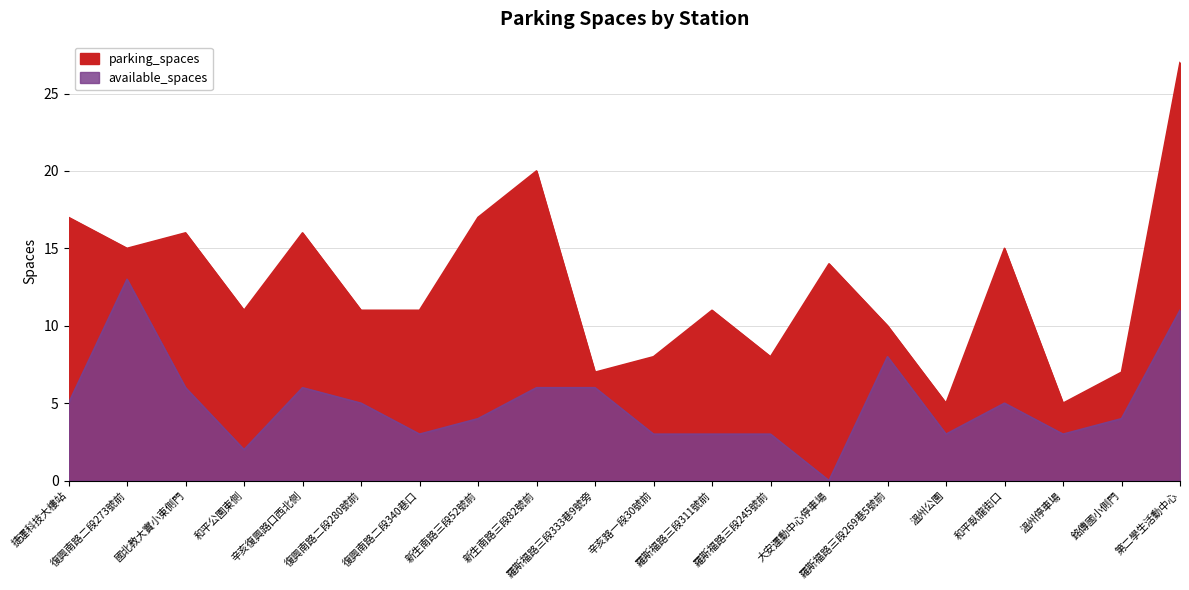

True or false: available_spaces and parking_spaces cross at least once.

False